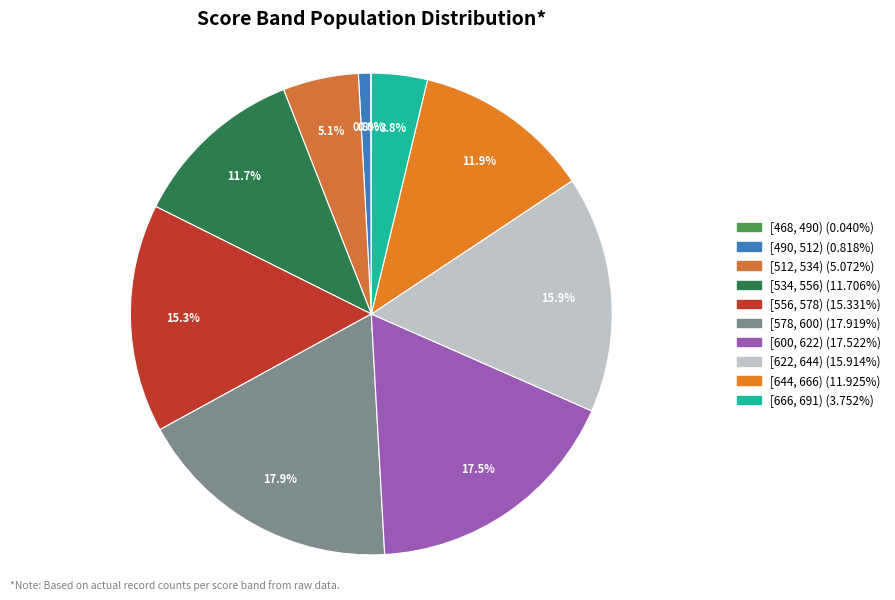

Is there any slice that represents more than half of the pie?

No